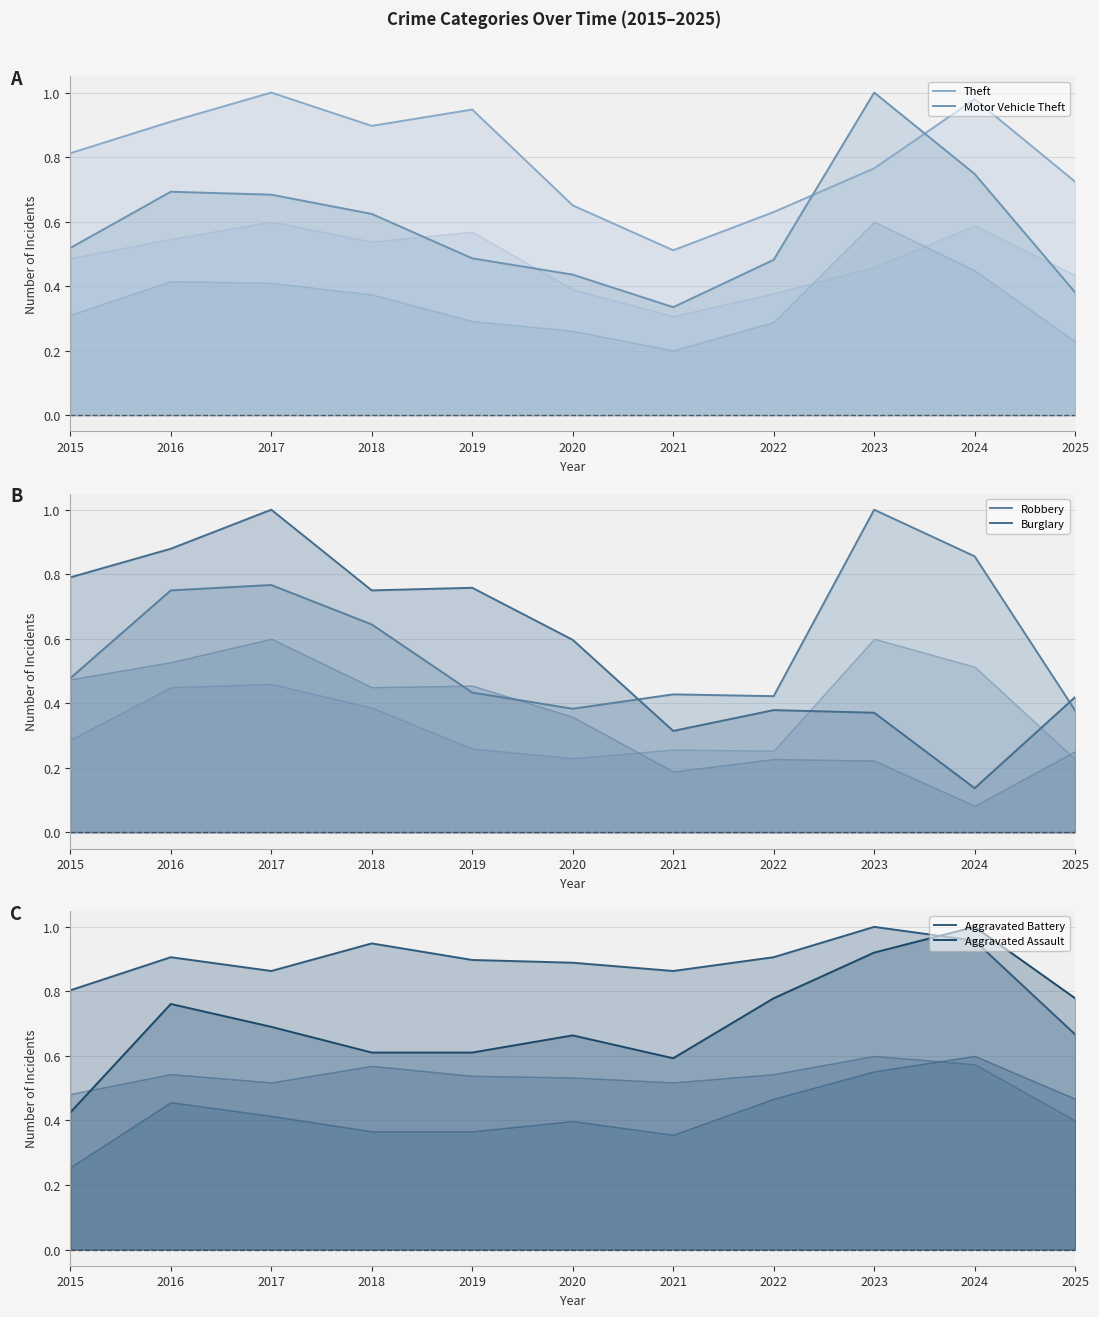

What are all the series names shown in the legend?

Theft, Motor Vehicle Theft, Robbery, Burglary, Aggravated Battery, Aggravated Assault